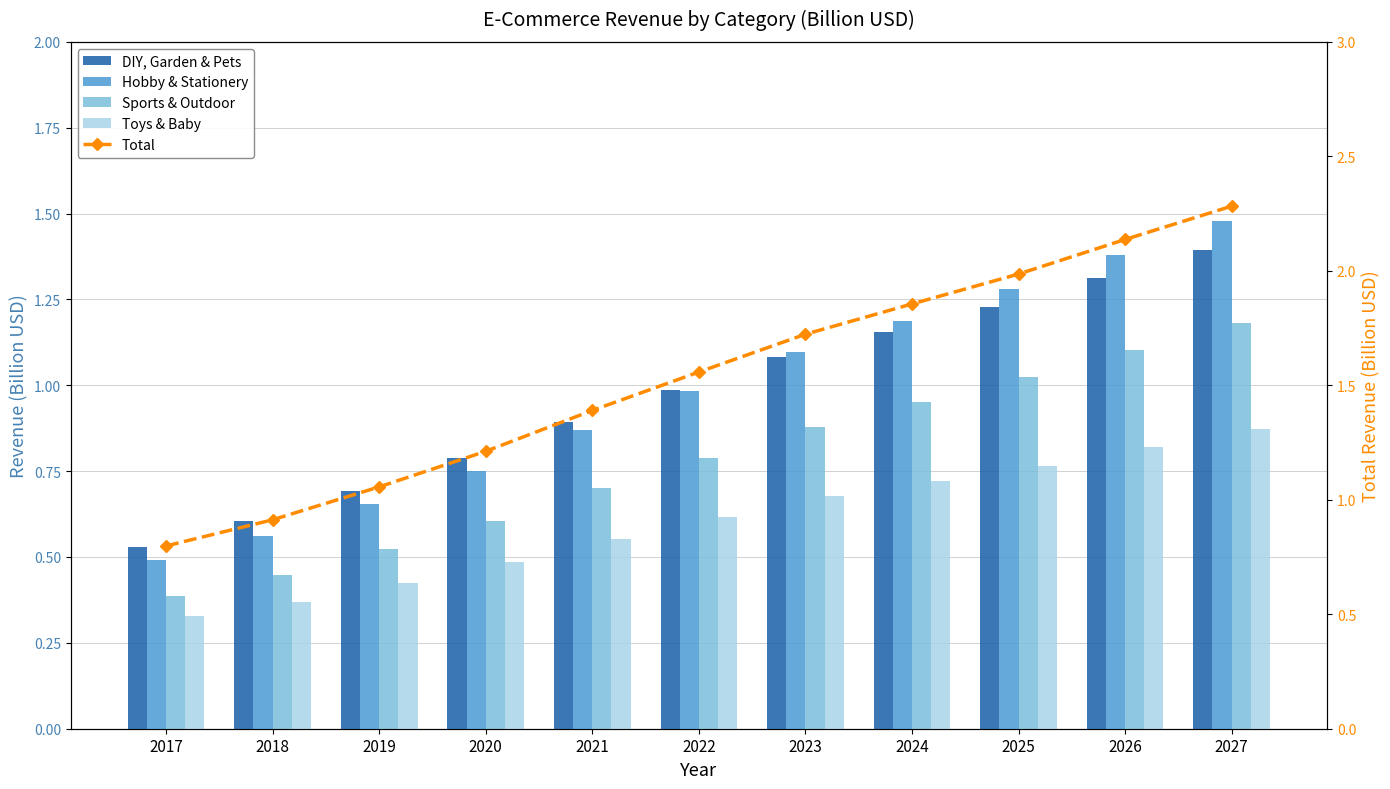

How many distinct data groups are displayed?

5